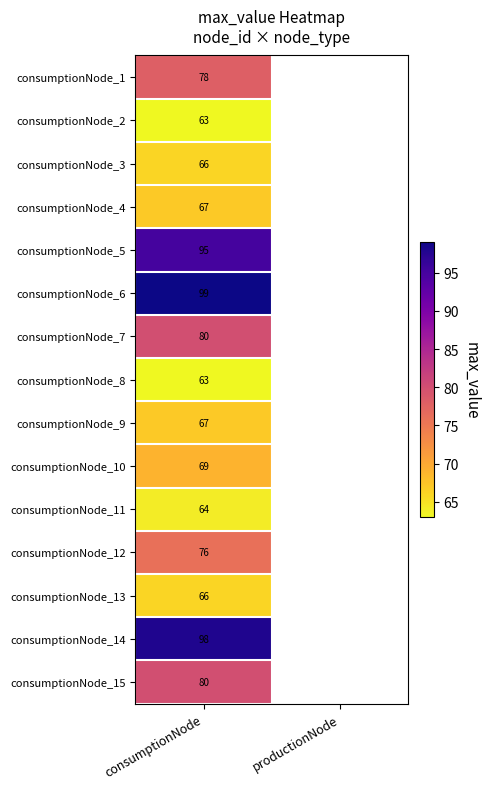

The value of consumptionNode_1 at consumptionNode is 123. True or false?

False